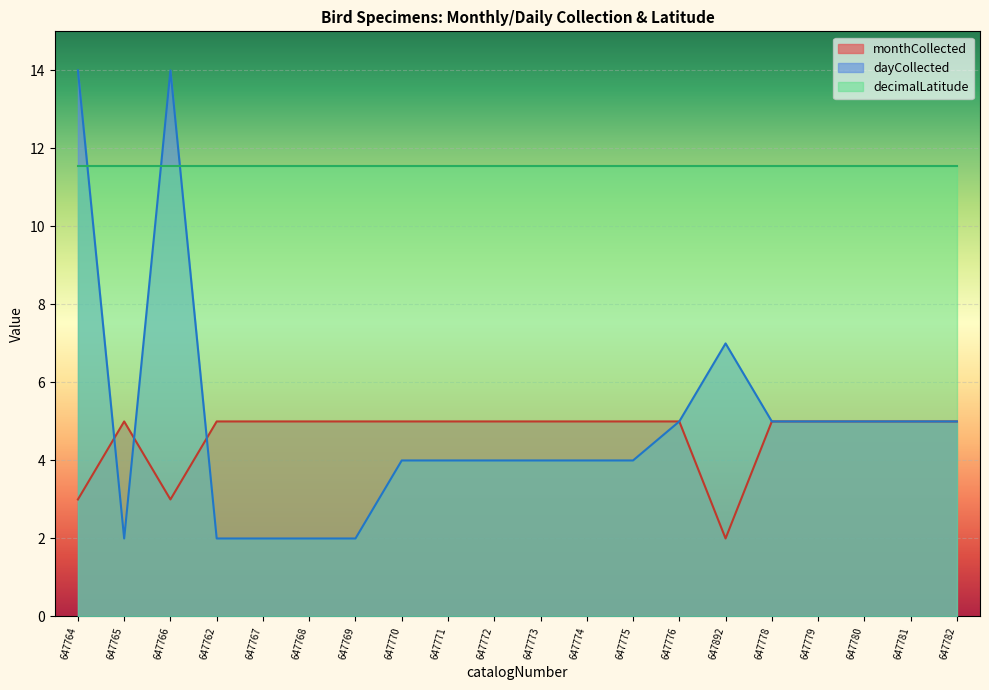

At which label does monthCollected reach its minimum?

647892